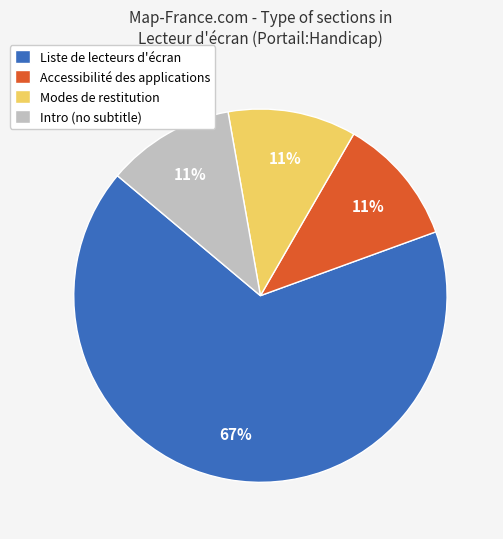

The Accessibilité des applications slice represents 19% of the pie. True or false?

False